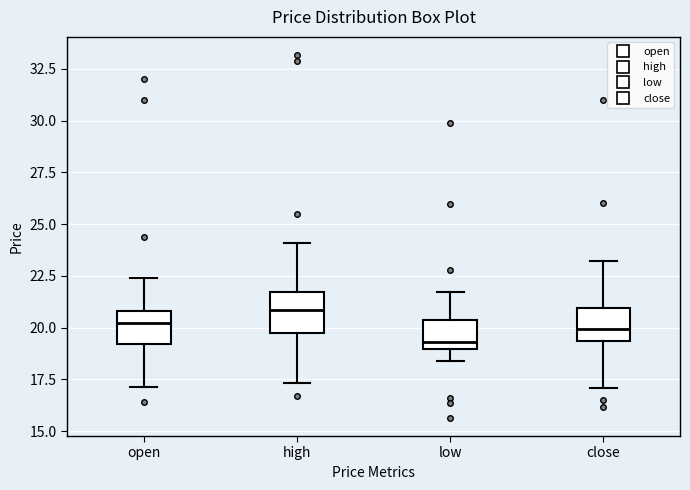

Reading left to right, transcribe this box plot: for each box, give where its median line is, the range the box spans, and where its two whiskers end, as read against the y-axis. The values are not printed on the chart, so give them approximately, as read against the axis.

open: median 20.0, box 19.0 to 21.0, whiskers 17.0 to 22.5
high: median 21.0, box 19.5 to 21.5, whiskers 17.5 to 24.0
low: median 19.5, box 19.0 to 20.5, whiskers 18.5 to 21.5
close: median 20.0, box 19.5 to 21.0, whiskers 17.0 to 23.0